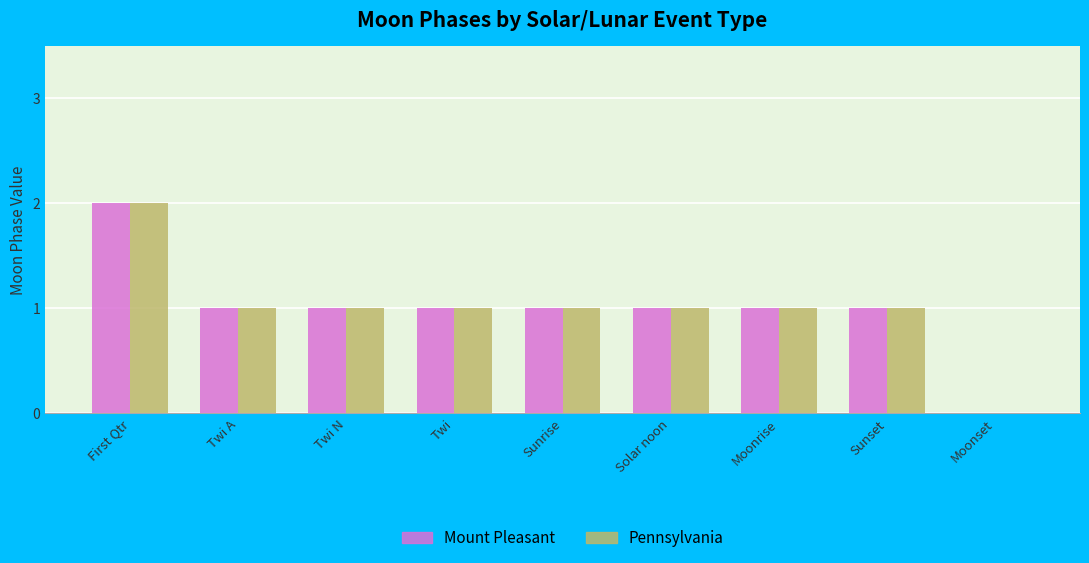

What is the sum of all Mount Pleasant values?

9